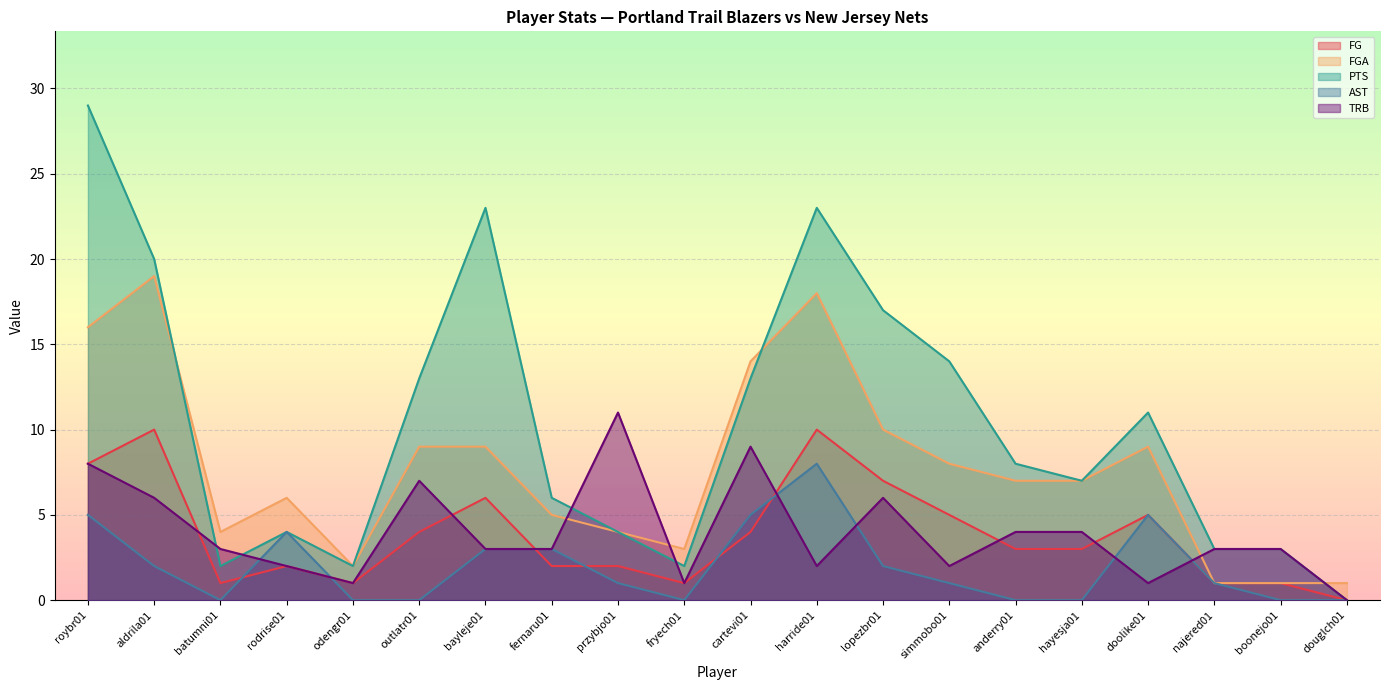

The TRB series shows 8 at roybr01. True or false?

True